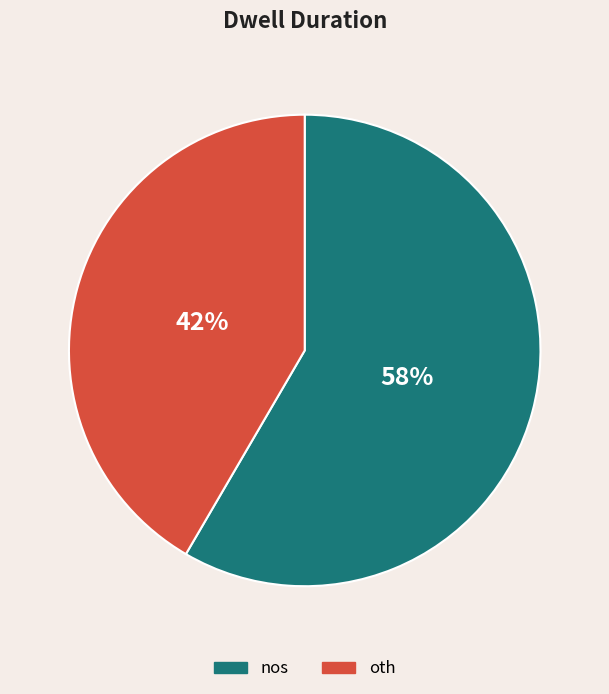

Rank the categories by value from highest to lowest.

nos, oth